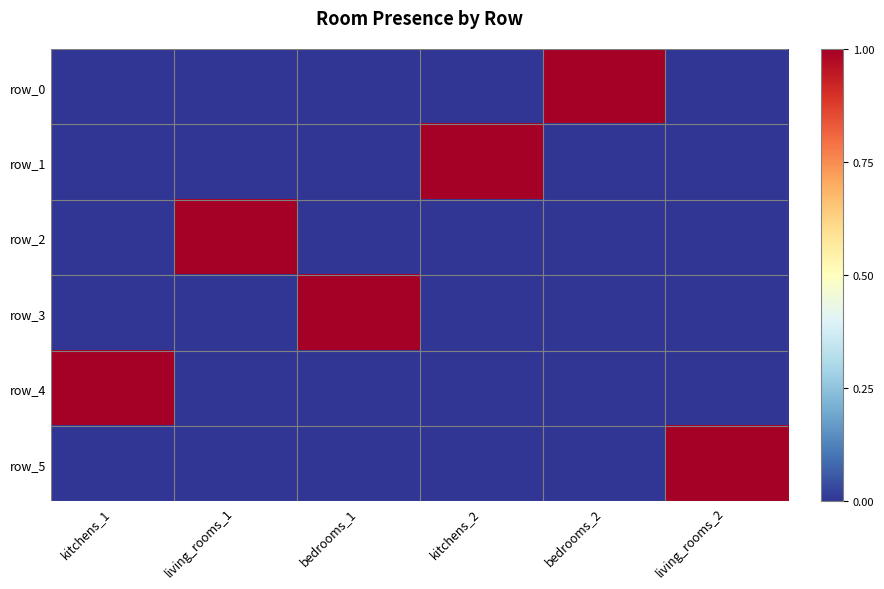

Which series changed the most between living_rooms_1 and bedrooms_1?

row_2